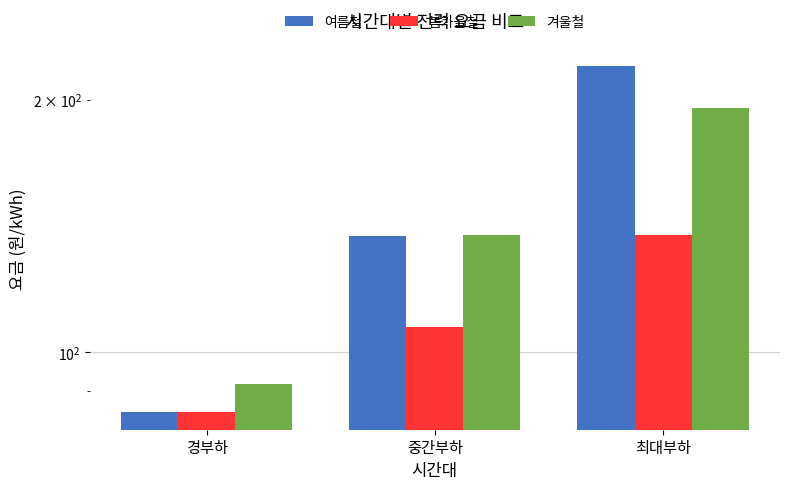

What is the difference between the maximum and minimum values in the 봄가을철 series?

53.2